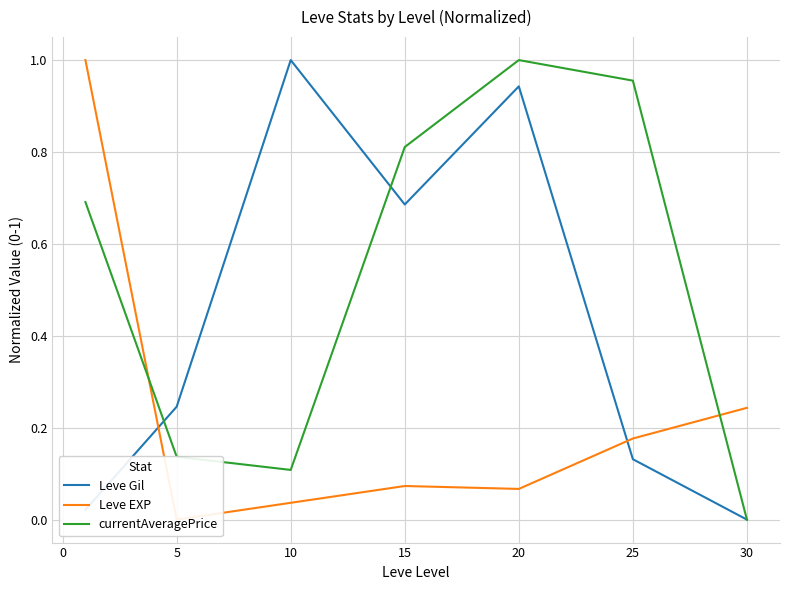

Is it true that currentAveragePrice equals 1.4 at 20?

False